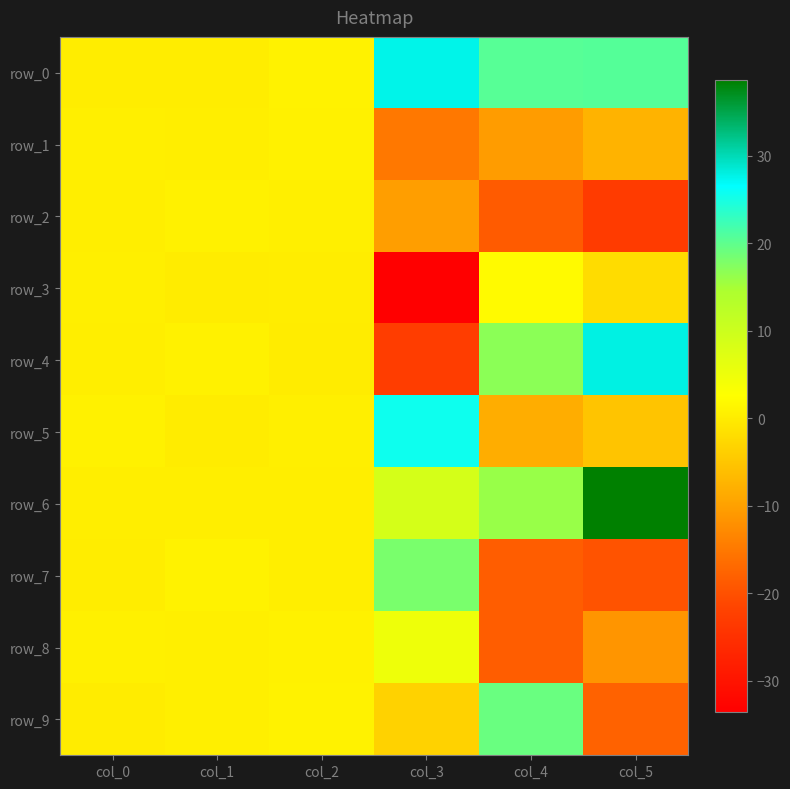

What is the difference between the maximum and minimum values in the row_9 series?

37.1